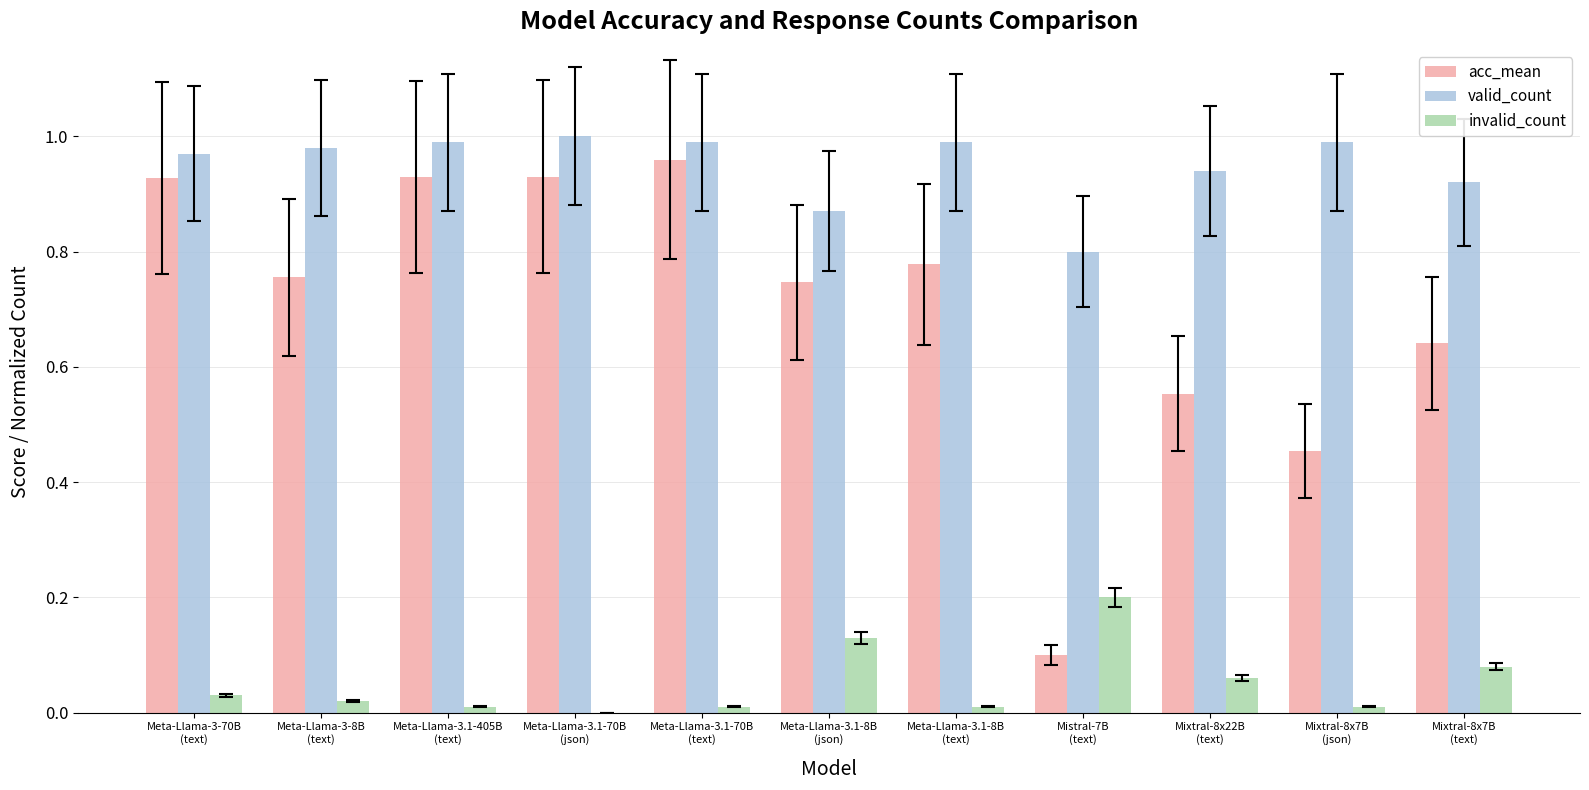

Which series has the largest total across all categories?

valid_count